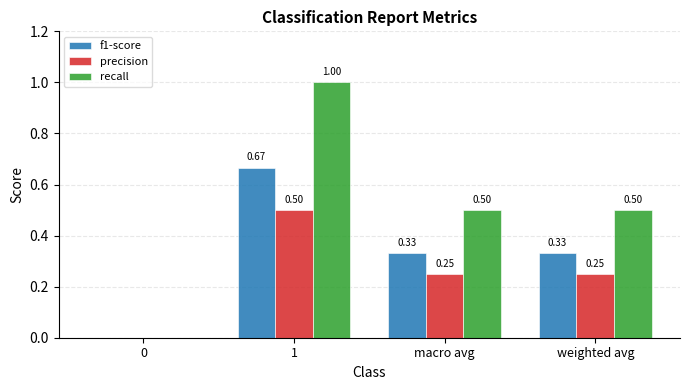

What is the sum of the recall values at weighted avg and 0?

0.5